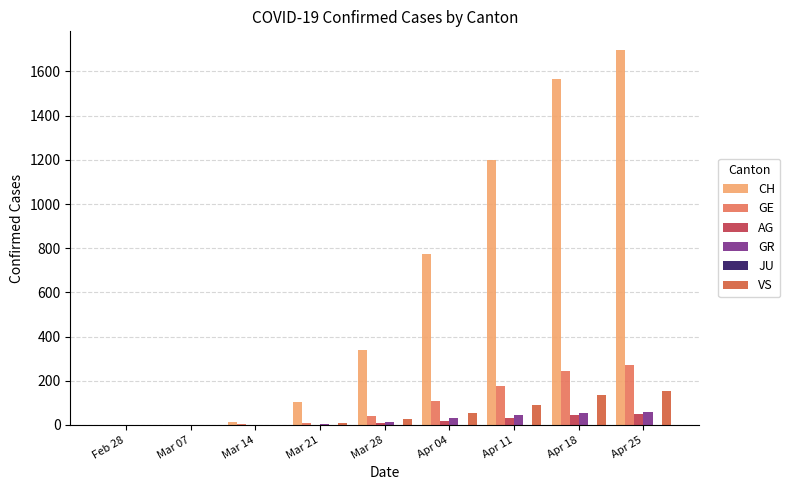

Does the chart contain stacked bars?

No